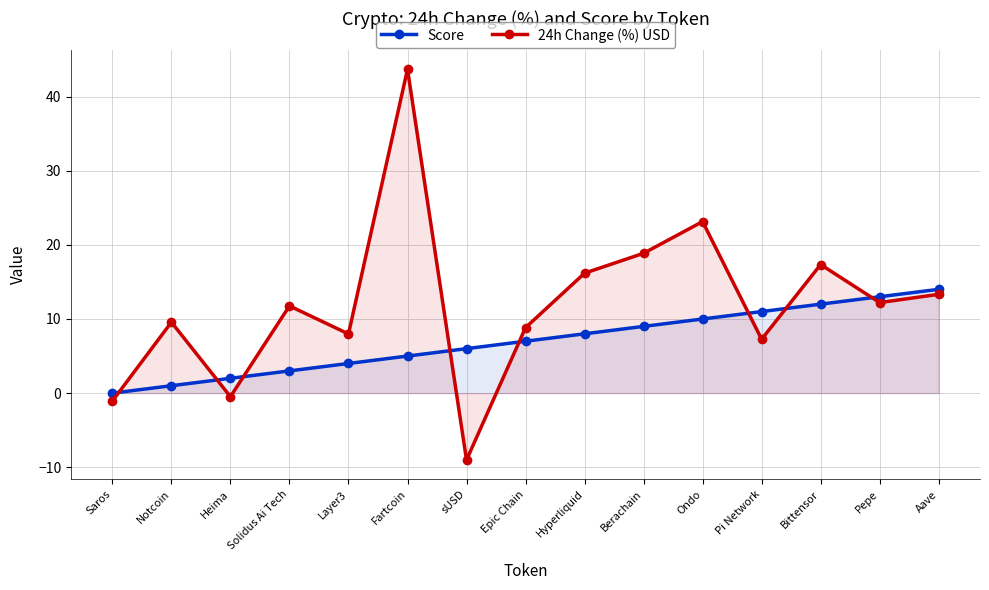

Is the value of 24h Change (%) USD at Berachain greater than the value of Score at sUSD?

Yes